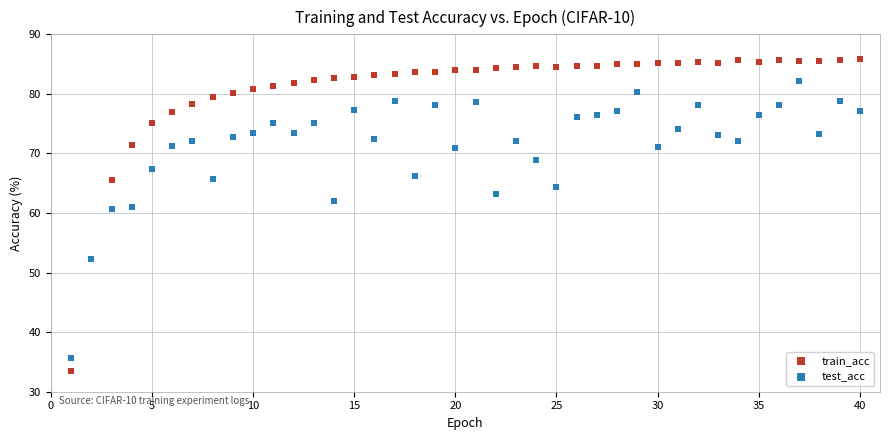

What is the X range (max minus min) for the scatter plot?

39.0